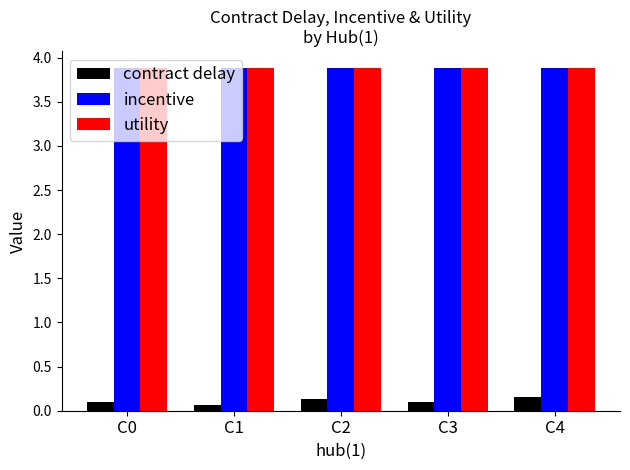

How many bars are there in total?

15